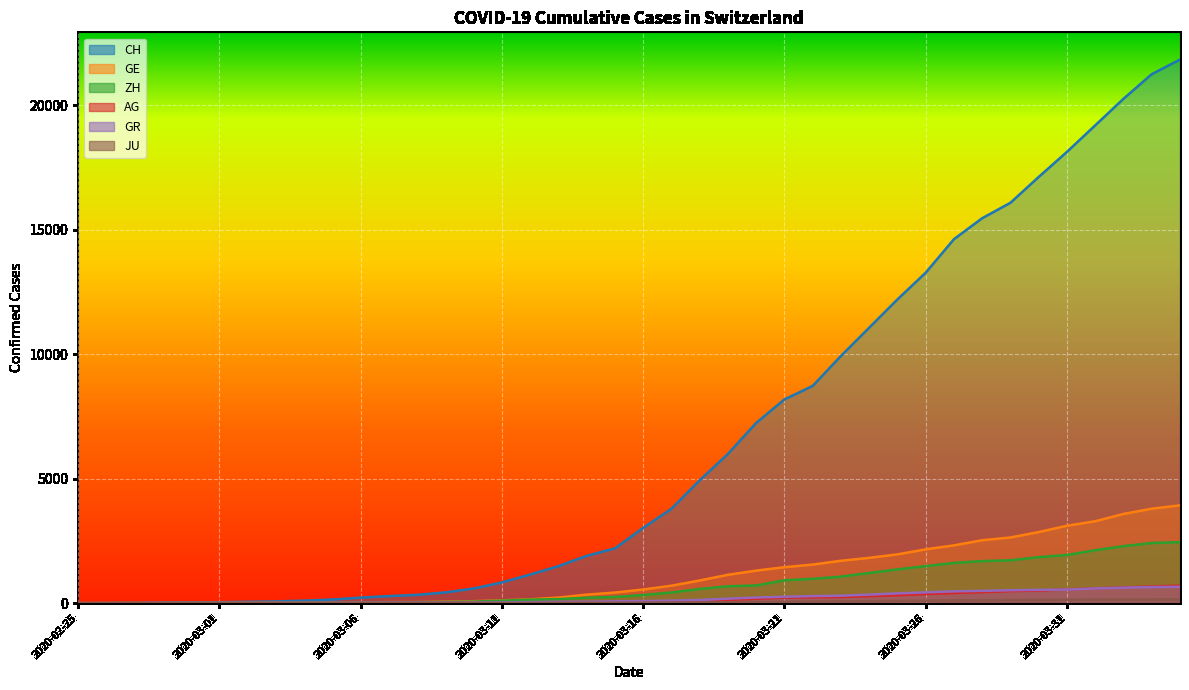

What is the sum of all JU values?

1963